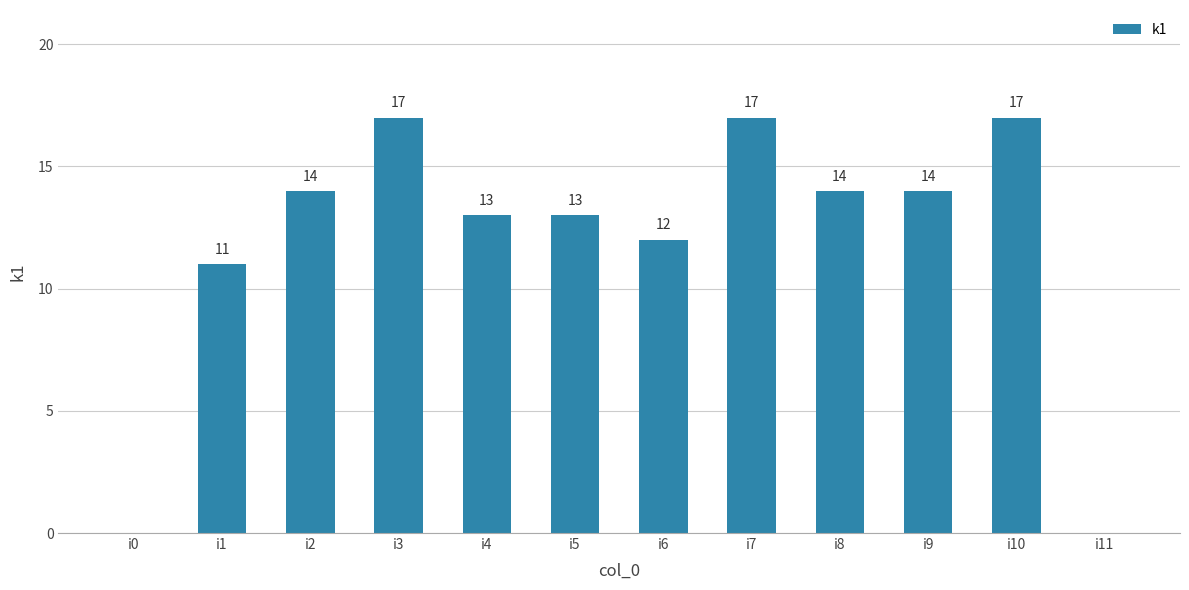

What is the ratio of the value at i9 to the value at i1?

1.3